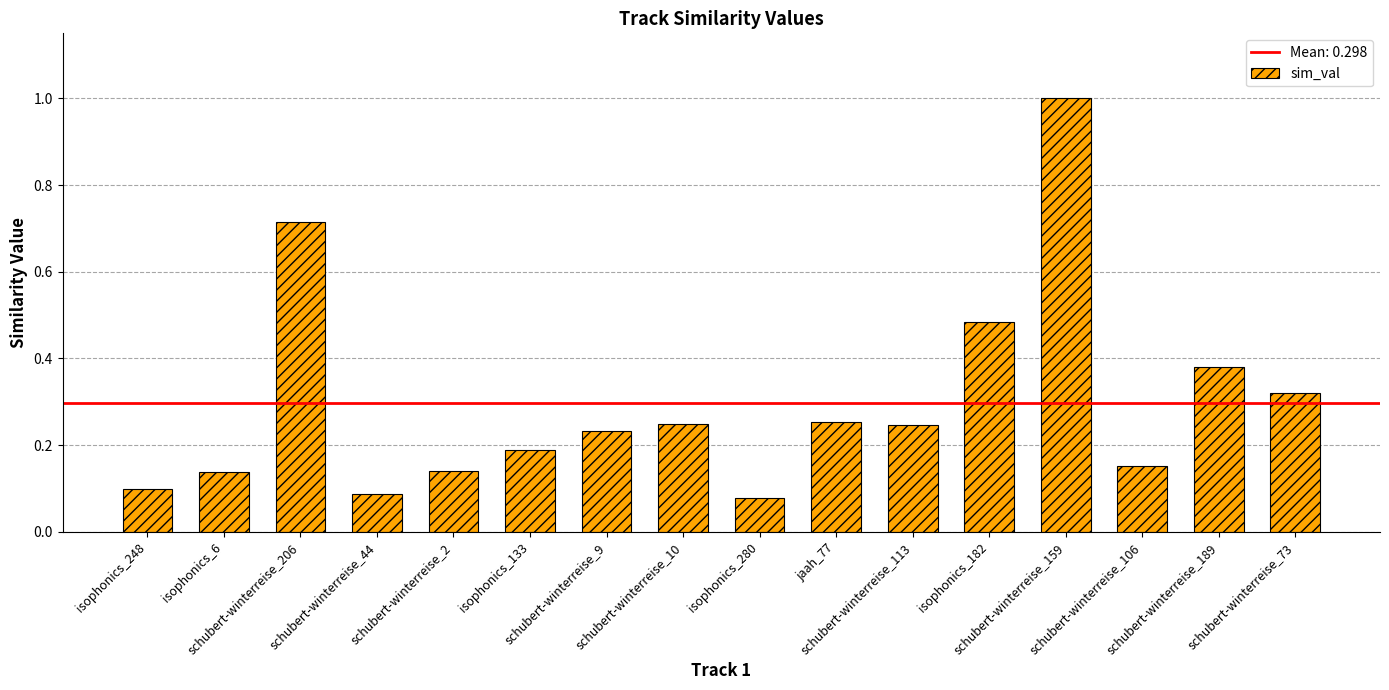

What is the maximum value shown in the chart?

1.0